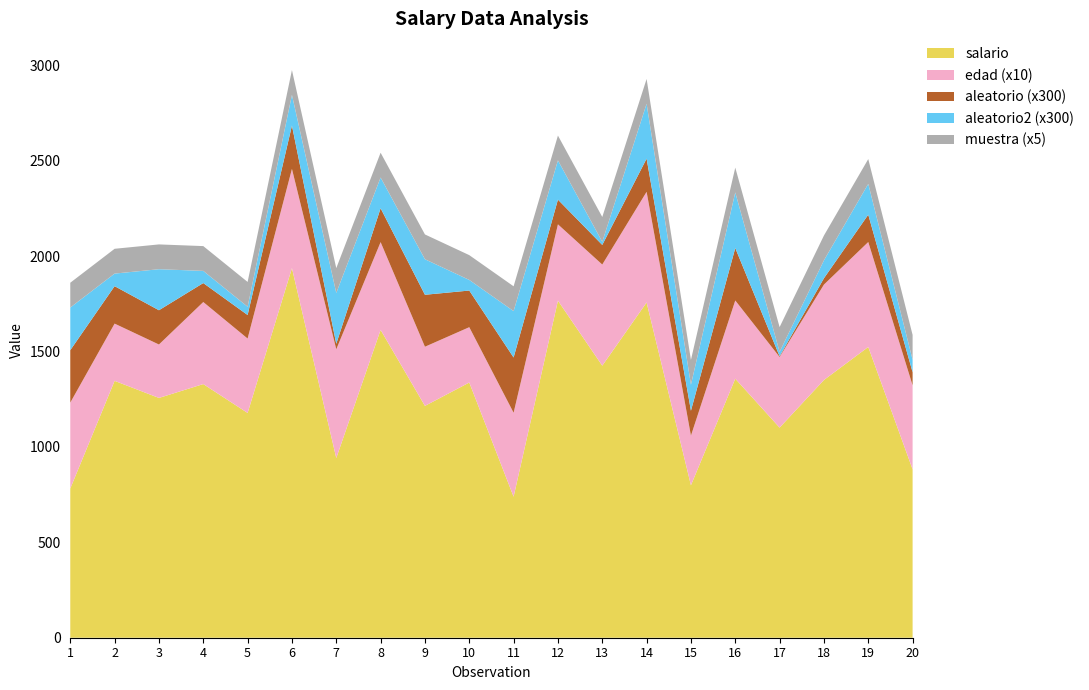

Reading left to right, what are all the values shown in this chart?

salario: 782.1	1346.3	1256.8	1329.4	1178.0	1937.2	941.8	1613.4	1215.1	1337.5	739.1	1766.6	1425.8	1757.0	799.1	1357.5	1101.2	1350.8	1523.9	882.5
edad: 45.0	30.0	28.0	43.0	39.0	52.0	57.0	46.0	31.0	29.0	44.0	40.0	53.0	58.0	26.0	41.0	37.0	50.0	55.0	44.0
aleatorio_scaled: 0.9	0.7	0.6	0.3	0.4	0.8	0.1	0.6	0.9	0.6	1.0	0.4	0.3	0.6	0.4	0.9	0.0	0.1	0.5	0.2
aleatorio2_scaled: 0.7	0.2	0.7	0.2	0.1	0.5	0.9	0.5	0.6	0.2	0.8	0.7	0.1	1.0	0.5	1.0	0.1	0.3	0.5	0.2
muestra_val: 26.0	26.0	26.0	26.0	26.0	26.0	26.0	26.0	26.0	26.0	26.0	26.0	26.0	26.0	26.0	26.0	26.0	26.0	26.0	26.0